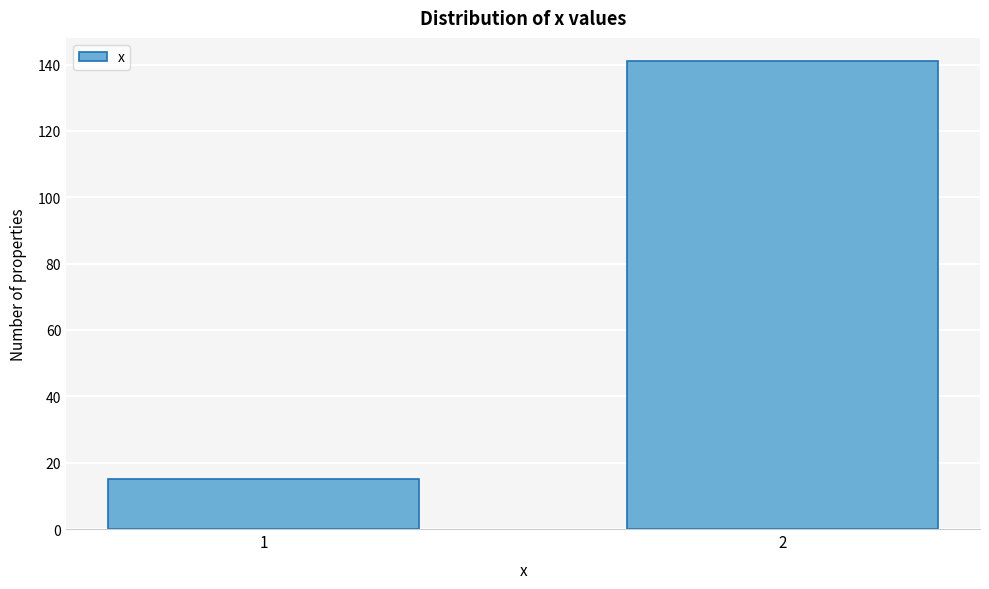

Reading right to left, transcribe all the data shown in this chart.

141	15